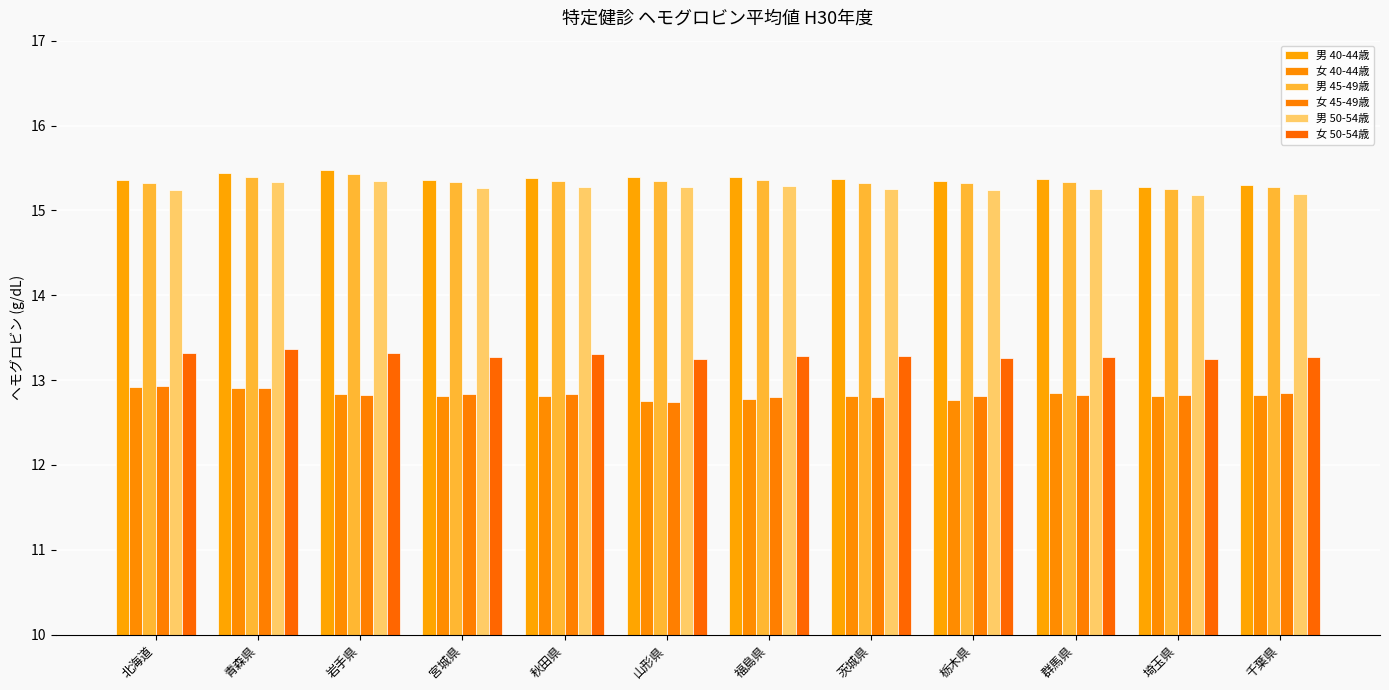

Reading left to right, what are all the values shown in this chart?

男 40-44歳: 北海道=15.4	青森県=15.4	岩手県=15.5	宮城県=15.4	秋田県=15.4	山形県=15.4	福島県=15.4	茨城県=15.4	栃木県=15.3	群馬県=15.4	埼玉県=15.3	千葉県=15.3
女 40-44歳: 北海道=12.9	青森県=12.9	岩手県=12.8	宮城県=12.8	秋田県=12.8	山形県=12.8	福島県=12.8	茨城県=12.8	栃木県=12.8	群馬県=12.8	埼玉県=12.8	千葉県=12.8
男 45-49歳: 北海道=15.3	青森県=15.4	岩手県=15.4	宮城県=15.3	秋田県=15.3	山形県=15.3	福島県=15.4	茨城県=15.3	栃木県=15.3	群馬県=15.3	埼玉県=15.3	千葉県=15.3
女 45-49歳: 北海道=12.9	青森県=12.9	岩手県=12.8	宮城県=12.8	秋田県=12.8	山形県=12.7	福島県=12.8	茨城県=12.8	栃木県=12.8	群馬県=12.8	埼玉県=12.8	千葉県=12.8
男 50-54歳: 北海道=15.2	青森県=15.3	岩手県=15.3	宮城県=15.3	秋田県=15.3	山形県=15.3	福島県=15.3	茨城県=15.3	栃木県=15.2	群馬県=15.3	埼玉県=15.2	千葉県=15.2
女 50-54歳: 北海道=13.3	青森県=13.4	岩手県=13.3	宮城県=13.3	秋田県=13.3	山形県=13.2	福島県=13.3	茨城県=13.3	栃木県=13.3	群馬県=13.3	埼玉県=13.3	千葉県=13.3